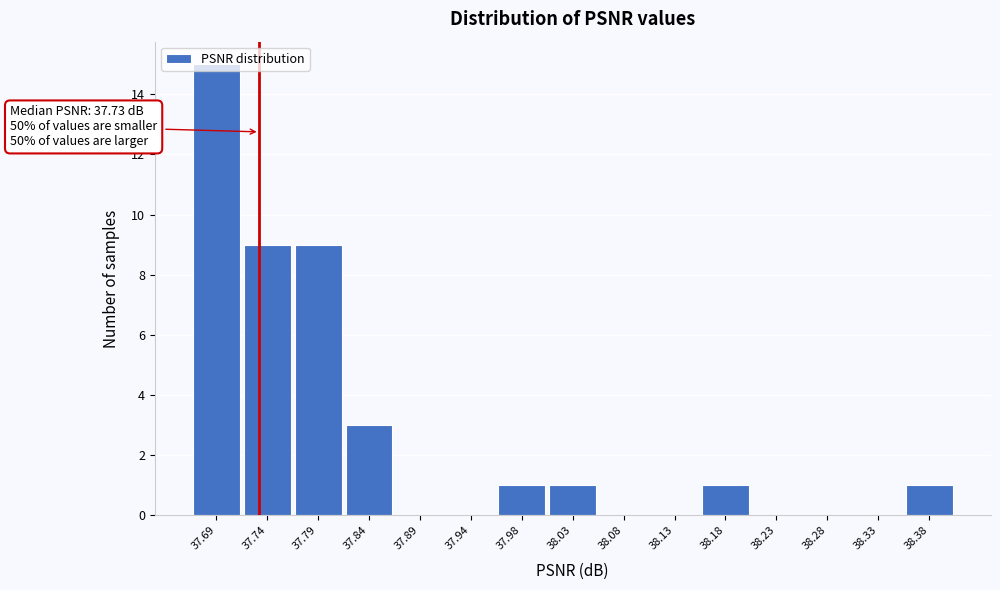

Which range on the x-axis has the tallest bar?

37.665 to 37.715